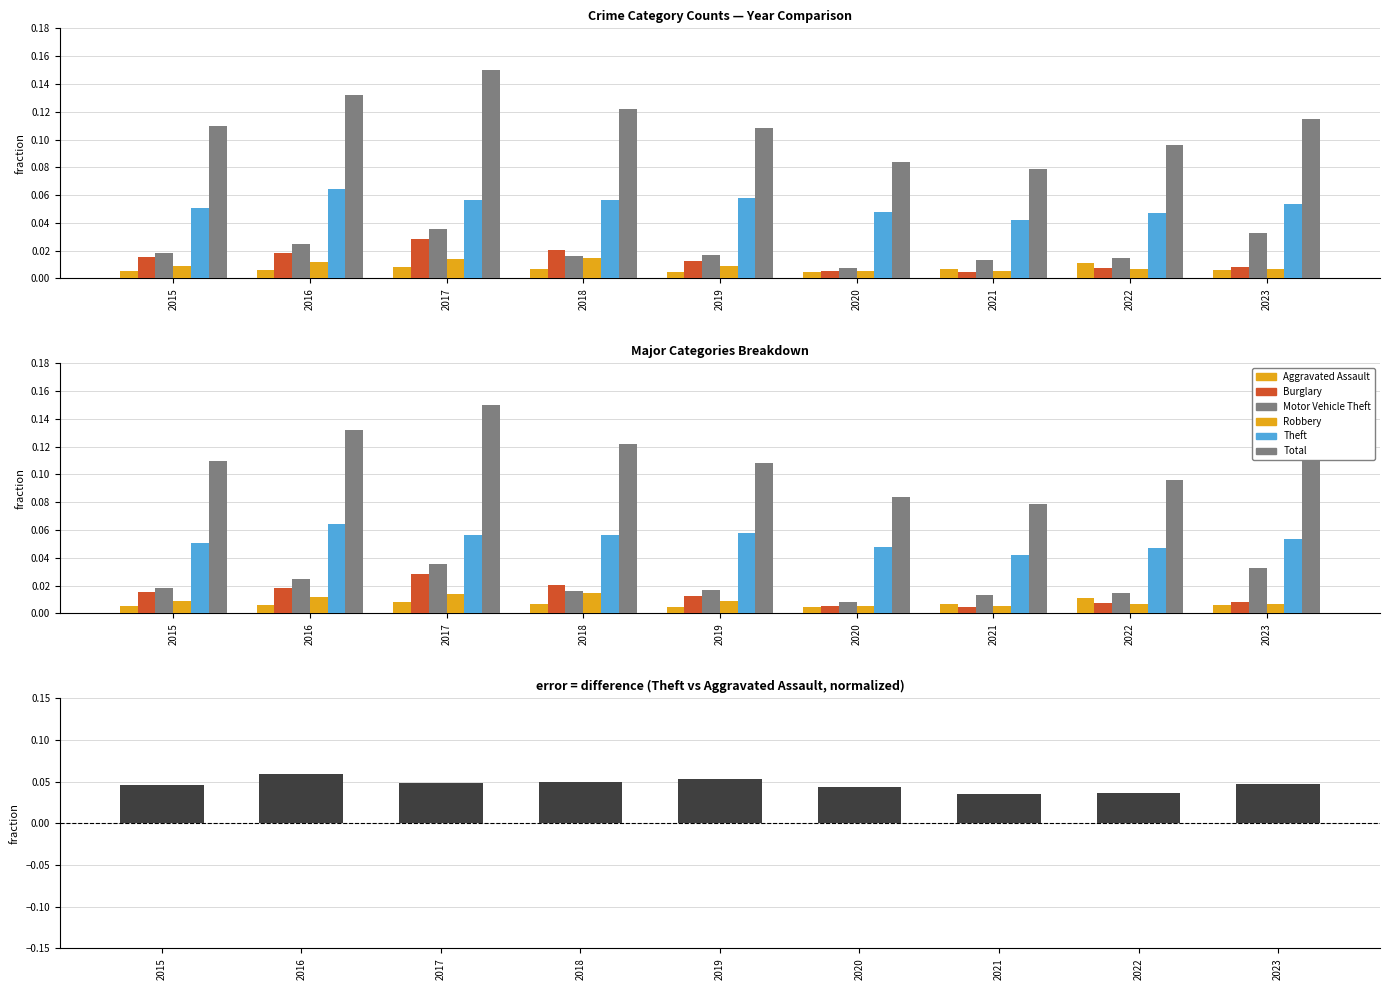

The Motor Vehicle Theft series shows 0.0 at 2015. True or false?

False